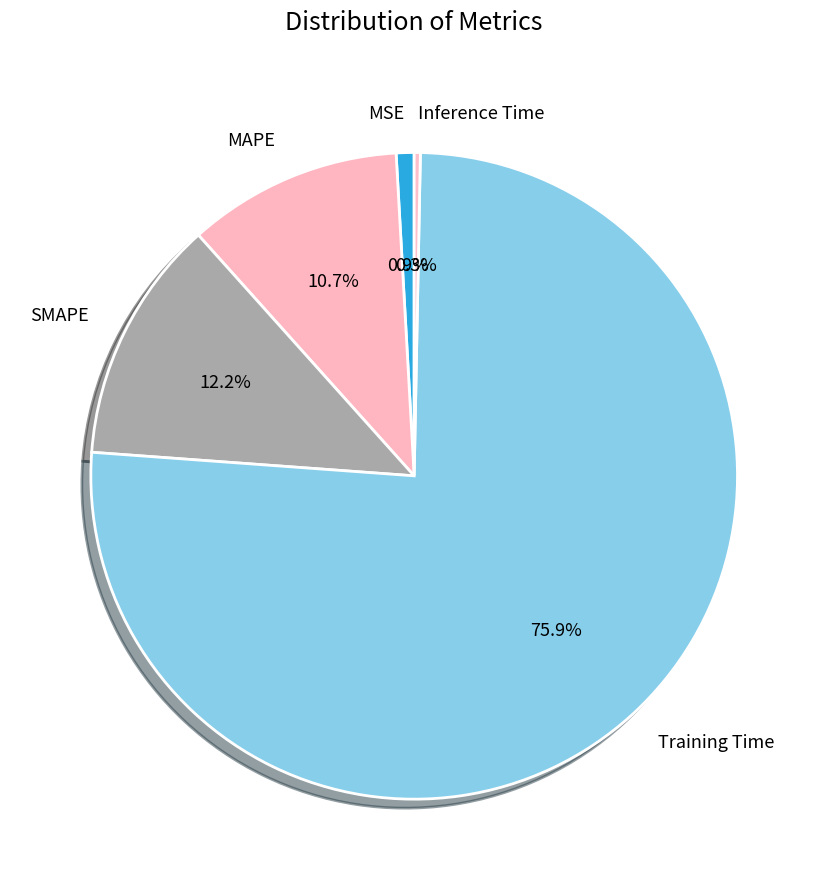

Is there any slice that represents more than half of the pie?

Yes